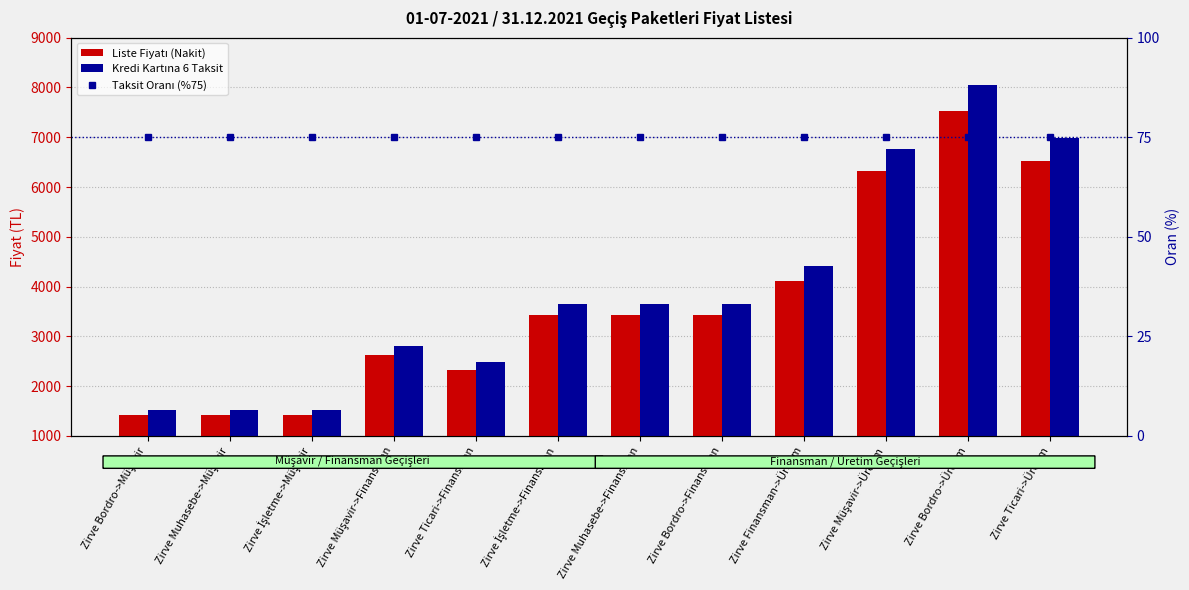

True or false: Taksit Oranı (%75) has a value of 75 at Zirve Bordro->Finansman.

True